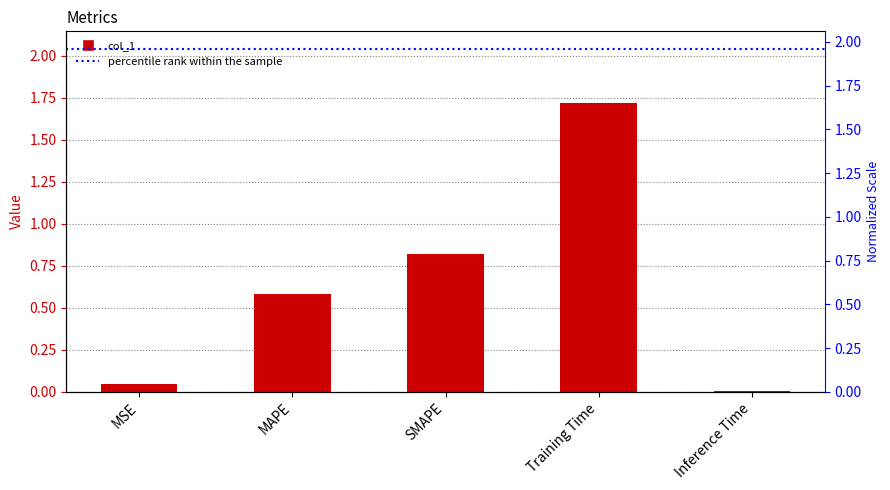

The value at MAPE is 0.6. True or false?

True